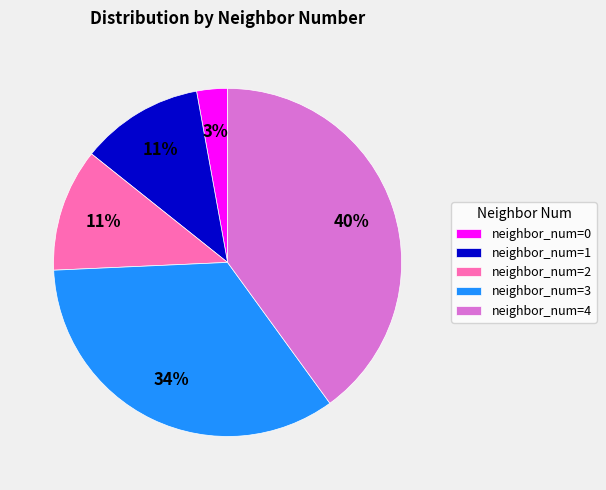

How many slices are in this pie chart?

5